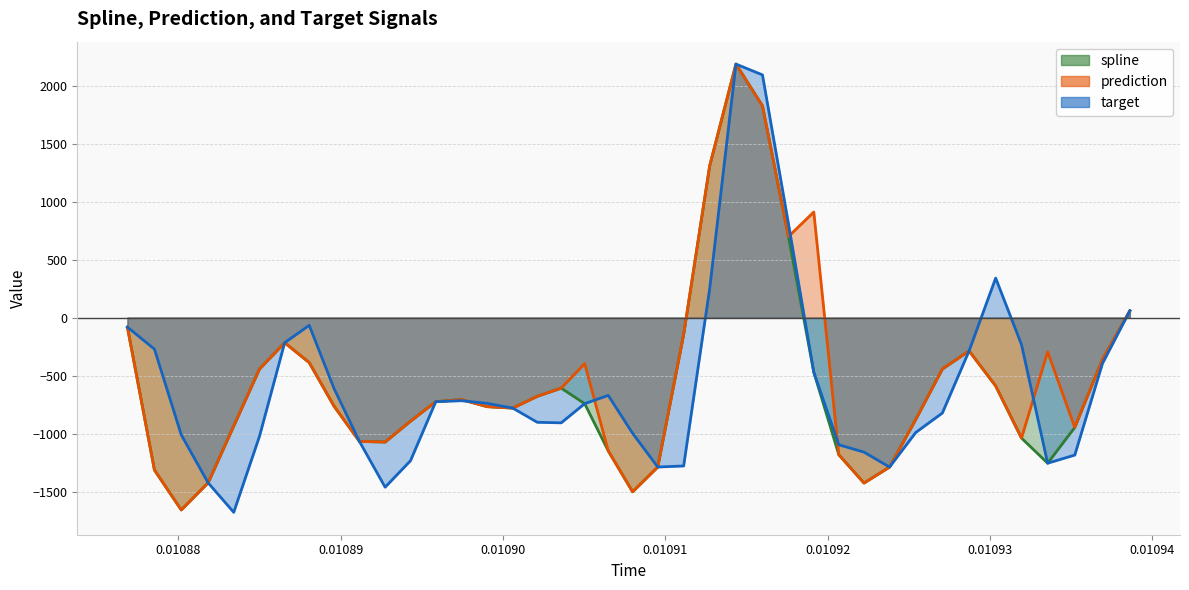

How many negative values does the target series have?

34